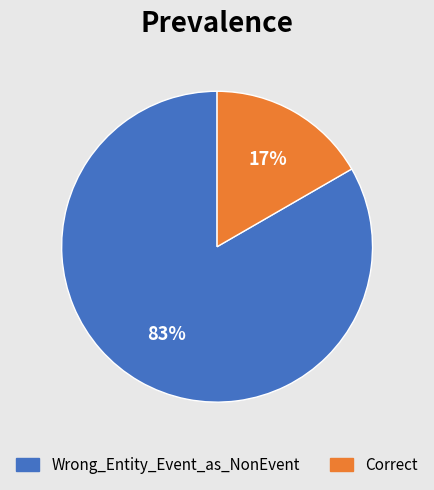

What percentage is the Wrong_Entity_Event_as_NonEvent slice, to the nearest percent?

83%